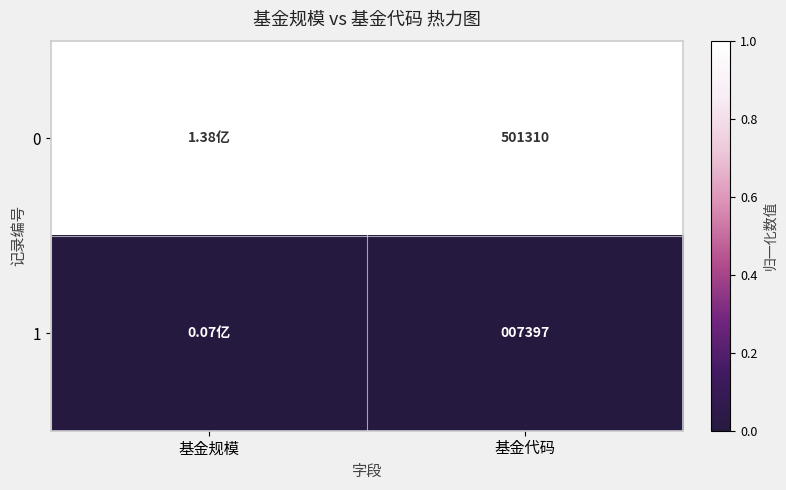

At 基金代码, list the series in order from largest to smallest.

0, 1